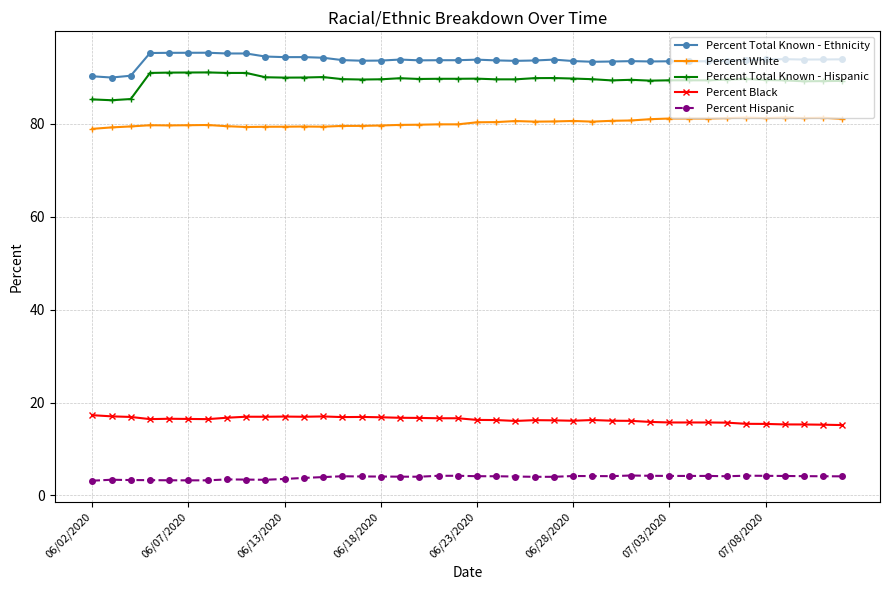

What is the value of the Percent Hispanic point at the 4th from the left?

3.3